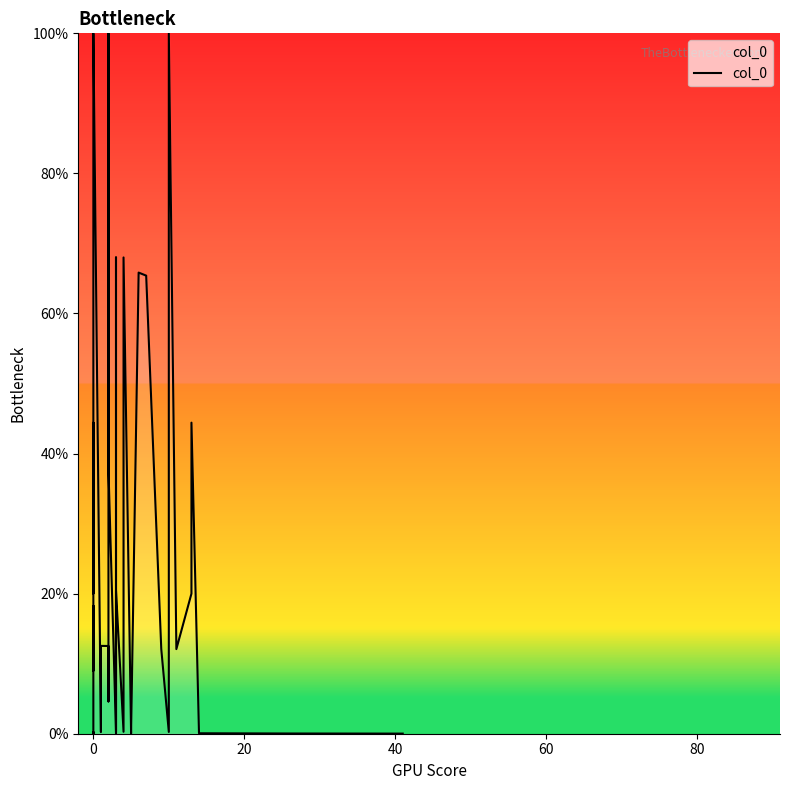

Reading right to left, list all the values displayed in this chart.

0.0	0.0	0.1	44.4	20.0	12.1	100.0	0.3	12.1	65.4	65.8	0.3	0.0	0.0	68.0	0.3	20.5	12.5	0.0	68.0	0.3	37.8	100.0	20.0	4.6	12.5	12.5	0.2	100.0	73.1	20.0	44.4	9.0	12.1	12.5	18.3	0.1	0.2	0.0	0.0